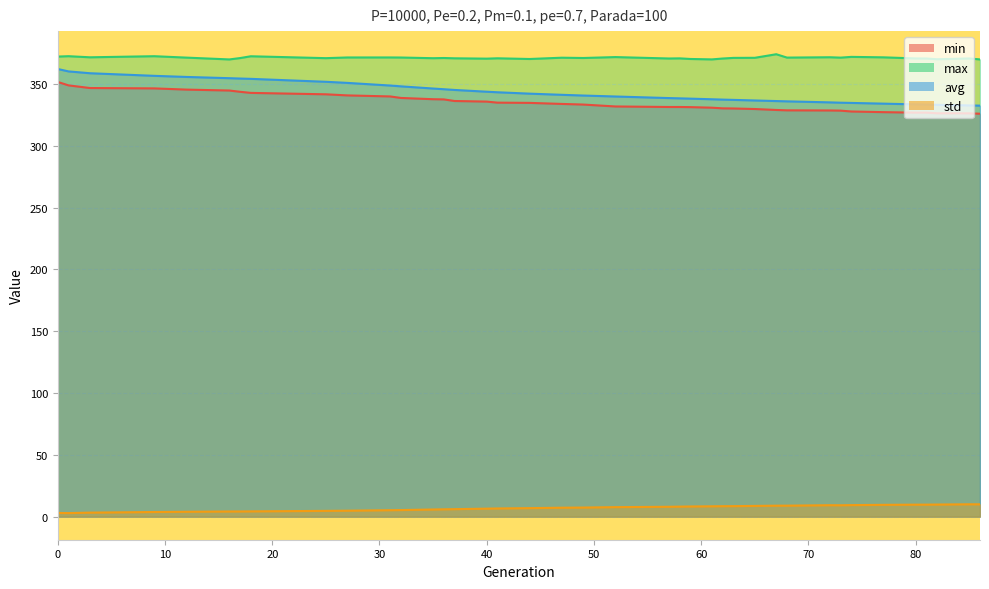

True or false: std and avg cross at least once.

False